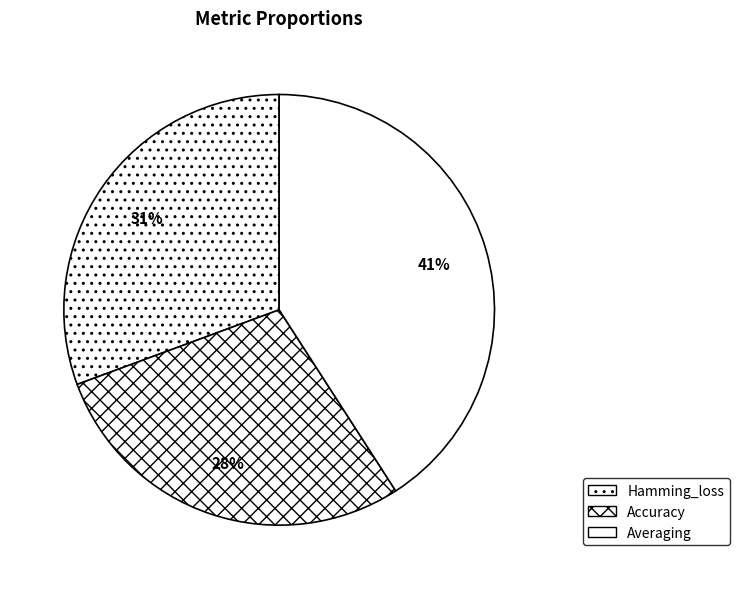

To the nearest percent, what is the combined percentage of Averaging and Hamming_loss?

72%